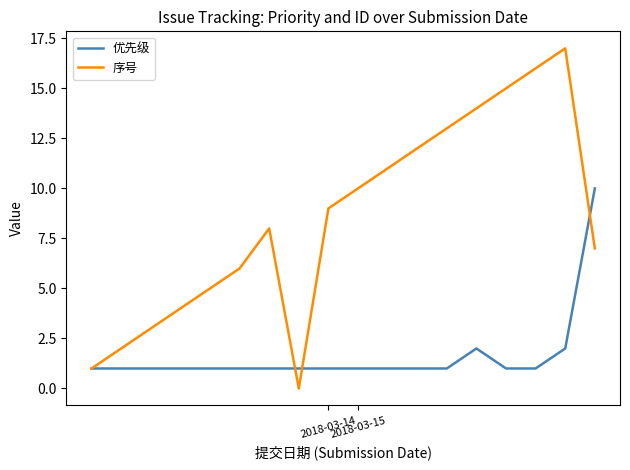

Which series has the largest total across all categories?

序号